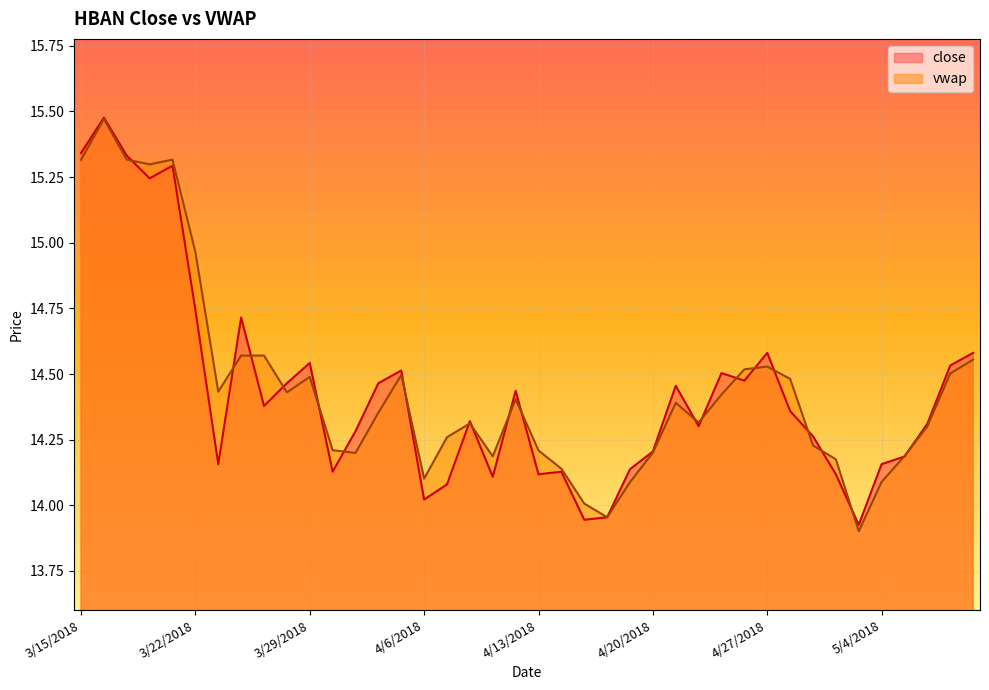

What is the average value of the vwap series?

14.4